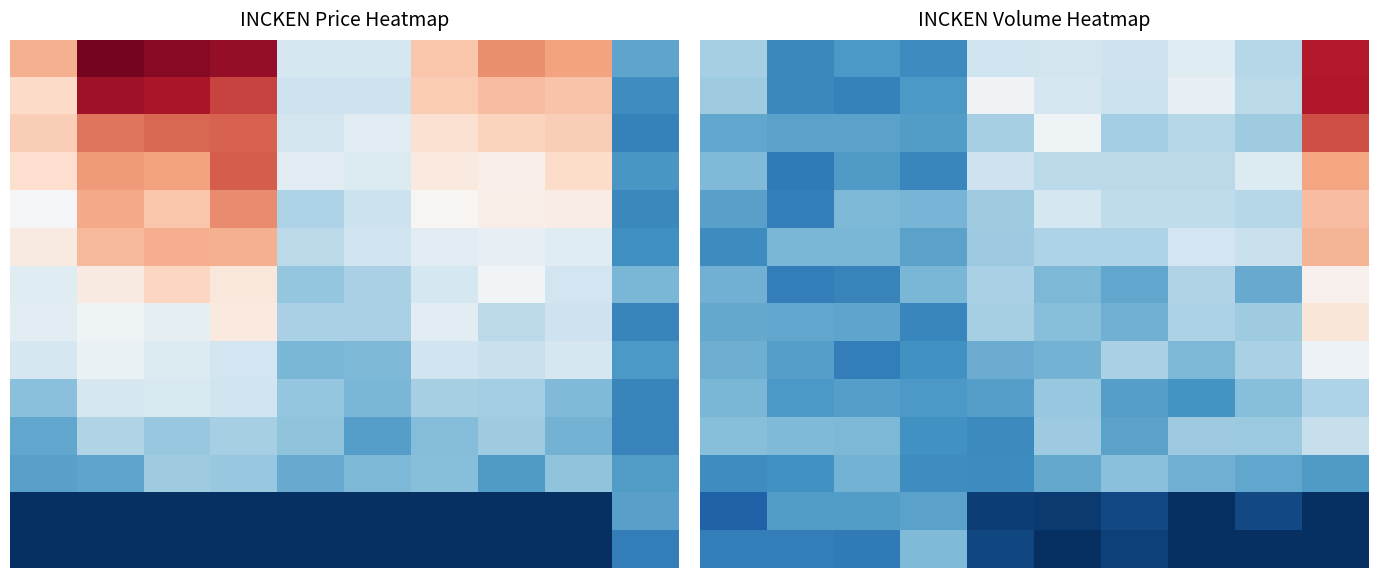

What is the total value across all series at 6?

1.2